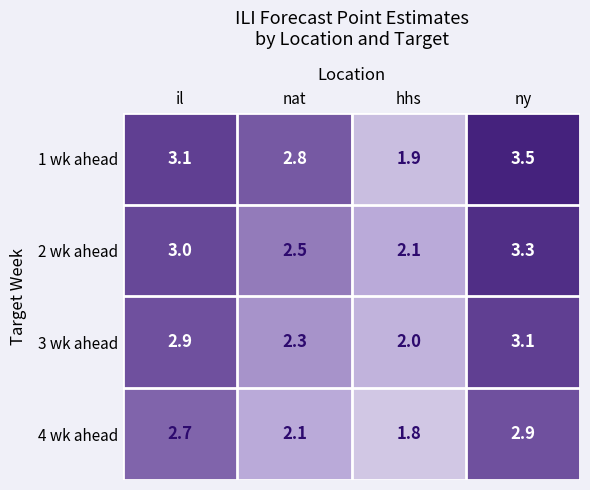

How many distinct data groups are displayed?

4